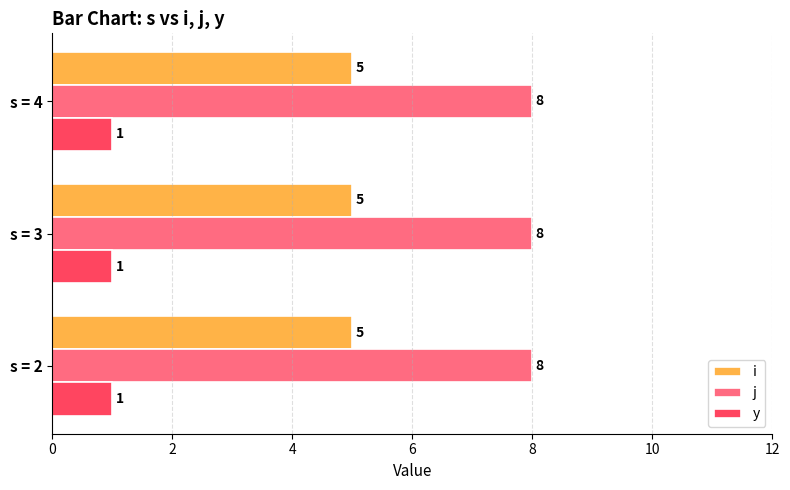

At s = 2, list the series in order from largest to smallest.

j, i, y